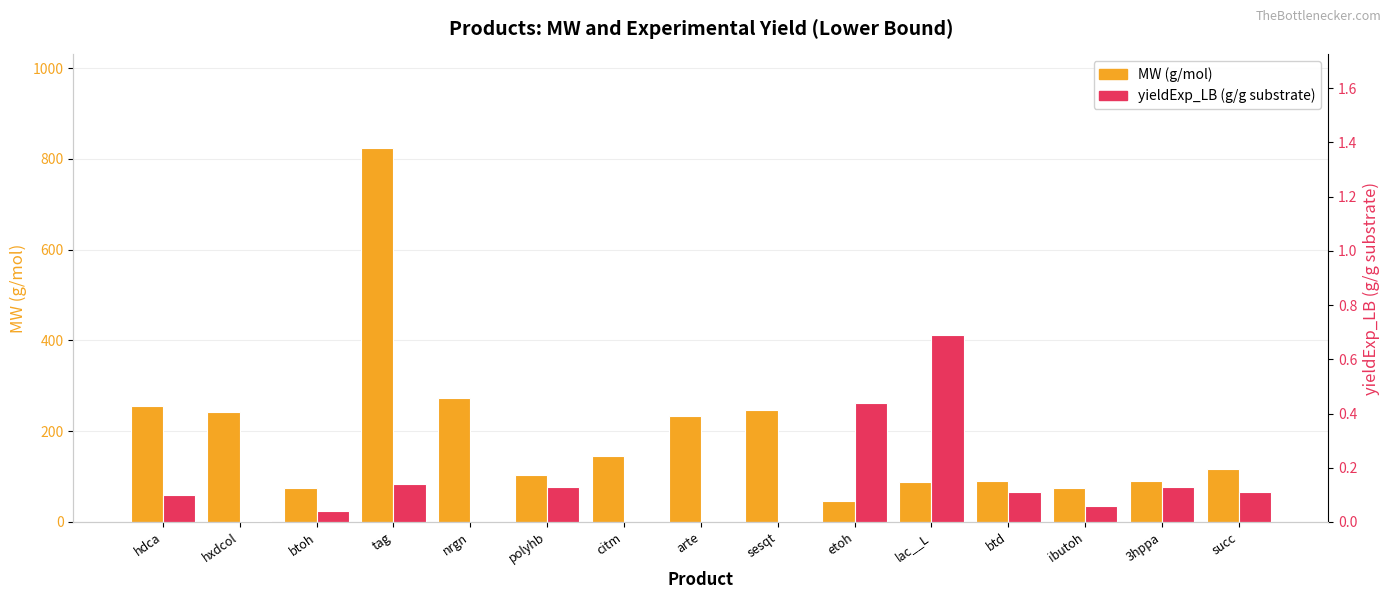

Reading left to right, transcribe all the data shown in this chart.

MW (g/mol): hdca=256.4	hxdcol=242.4	btoh=74.1	tag=824.3	nrgn=272.2	polyhb=103.1	citm=146.1	arte=234.3	sesqt=246.3	etoh=46.1	lac__L=89.1	btd=90.1	ibutoh=74.1	3hppa=90.1	succ=116.1
yieldExp_LB (g/g substrate): hdca=0.1	hxdcol=0.0	btoh=0.0	tag=0.1	nrgn=0.0	polyhb=0.1	citm=0.0	arte=0.0	sesqt=0.0	etoh=0.4	lac__L=0.7	btd=0.1	ibutoh=0.1	3hppa=0.1	succ=0.1